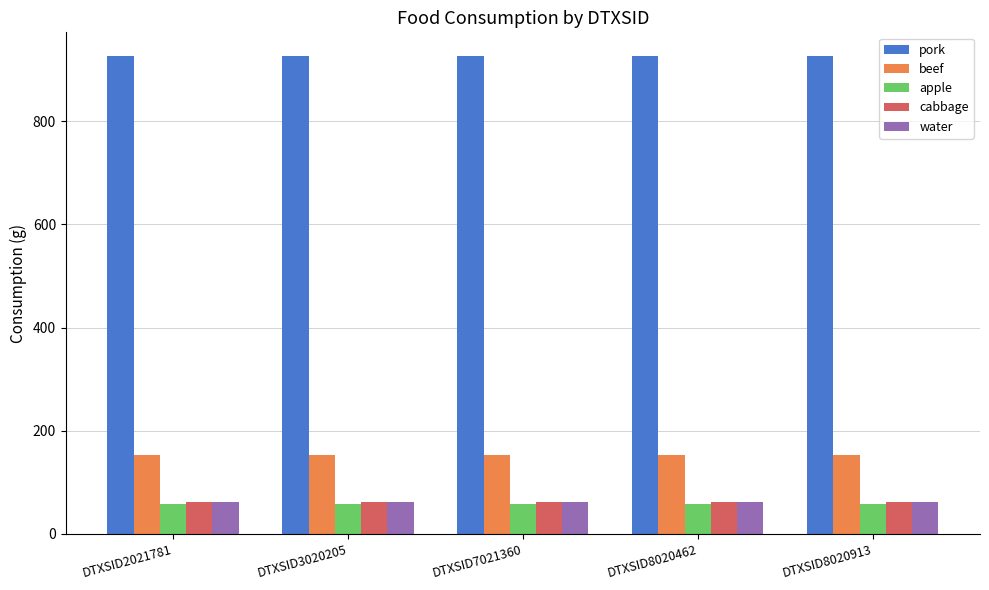

What are all the series names shown in the legend?

pork, beef, apple, cabbage, water